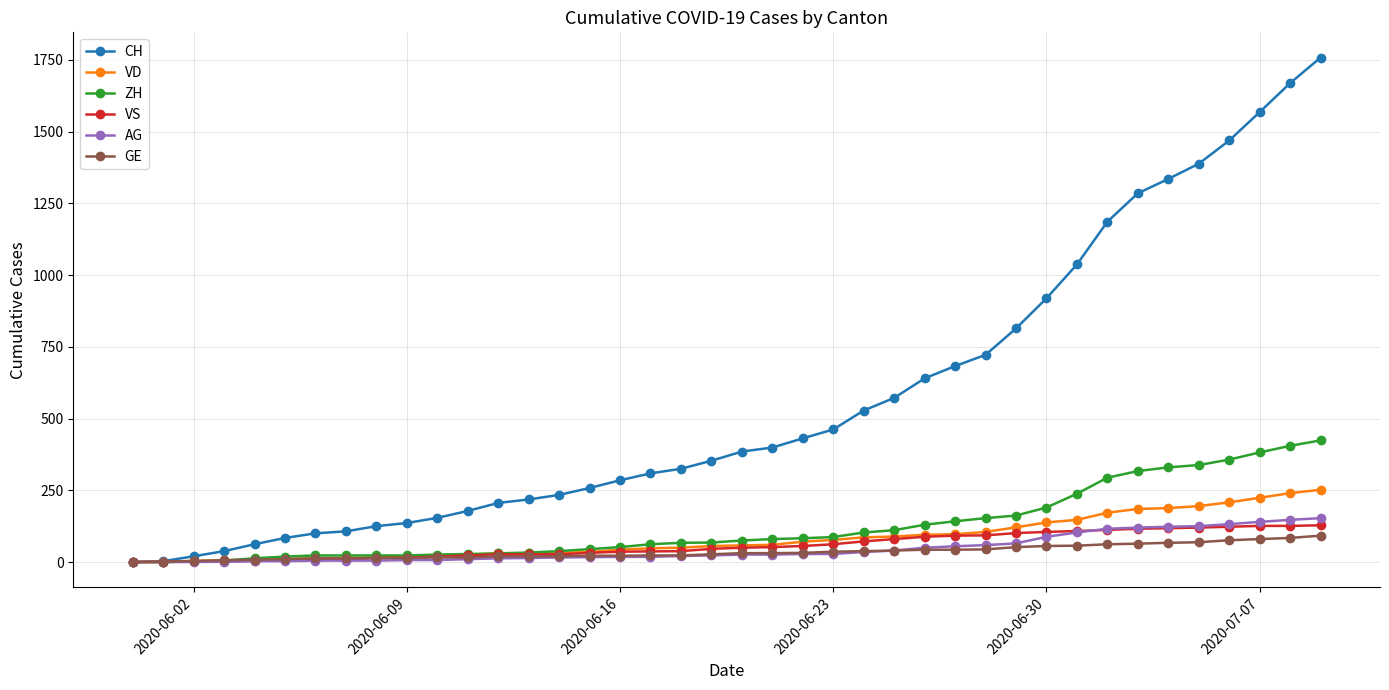

At how many categories does at least one series exceed 1245?

7